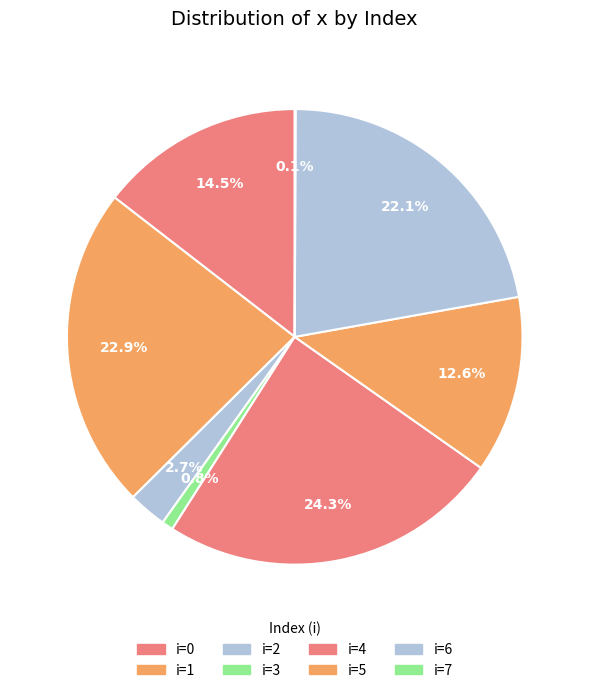

Which category has the smallest portion of the pie?

7